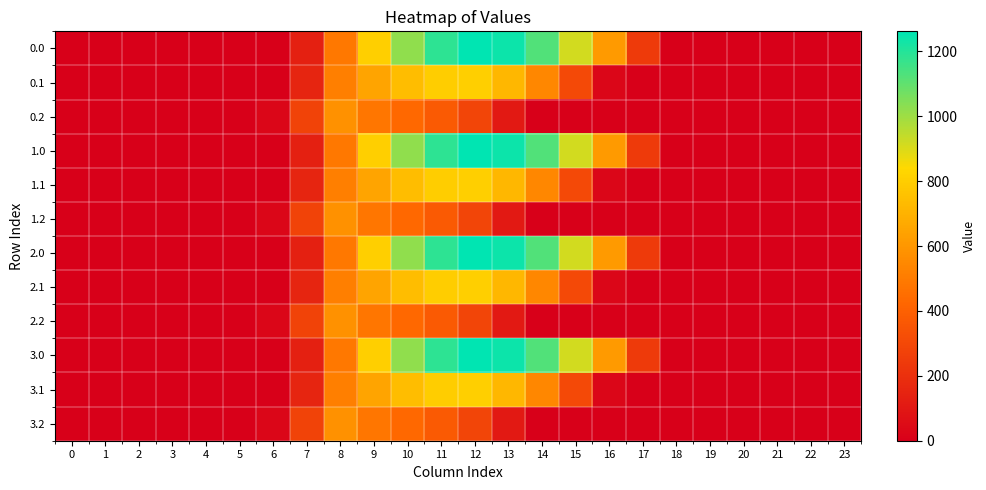

Rank the series by their maximum value, from highest to lowest.

0.0, 1.0, 2.0, 3.0, 0.1, 1.1, 2.1, 3.1, 0.2, 1.2, 2.2, 3.2